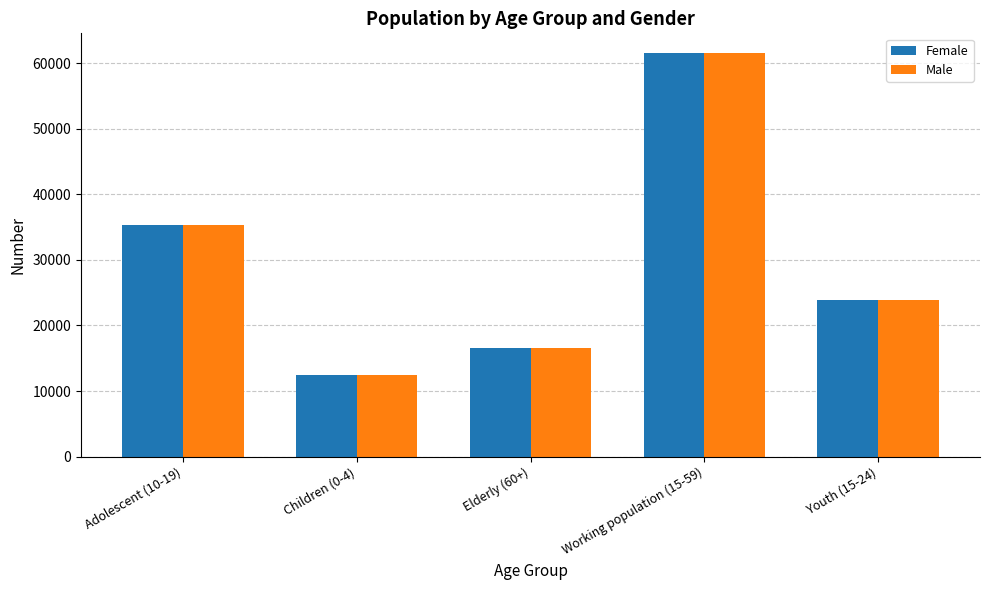

Reading left to right, transcribe all the data shown in this chart.

Female: 35301	12493	16585	61451	23834
Male: 35301	12493	16585	61451	23834